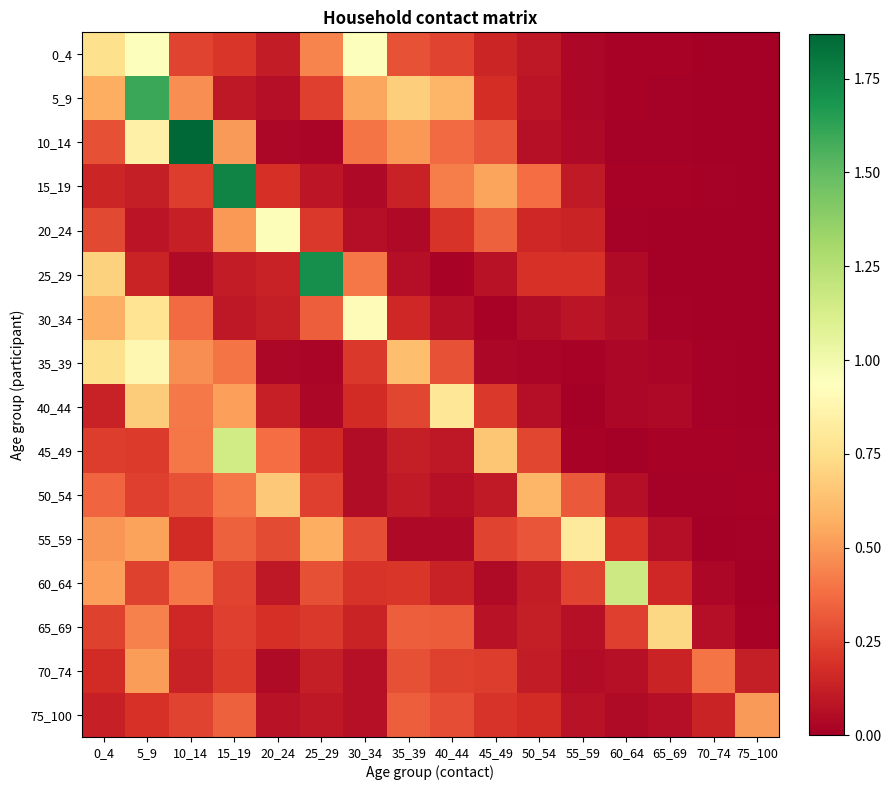

At 50_54, list the series in order from smallest to largest.

35_39, 30_34, 40_44, 10_14, 5_9, 0_4, 70_74, 60_64, 65_69, 20_24, 75_100, 25_29, 45_49, 55_59, 15_19, 50_54